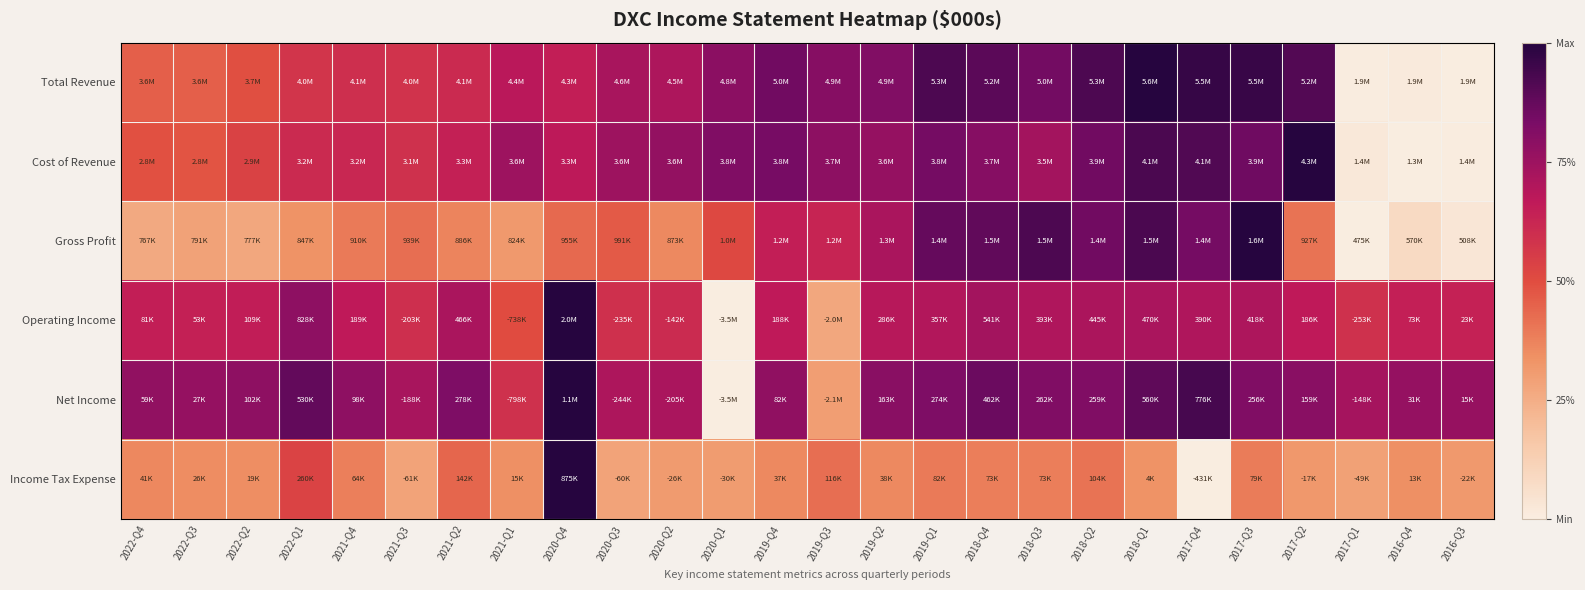

Which series has the widest spread of values?

Total Revenue